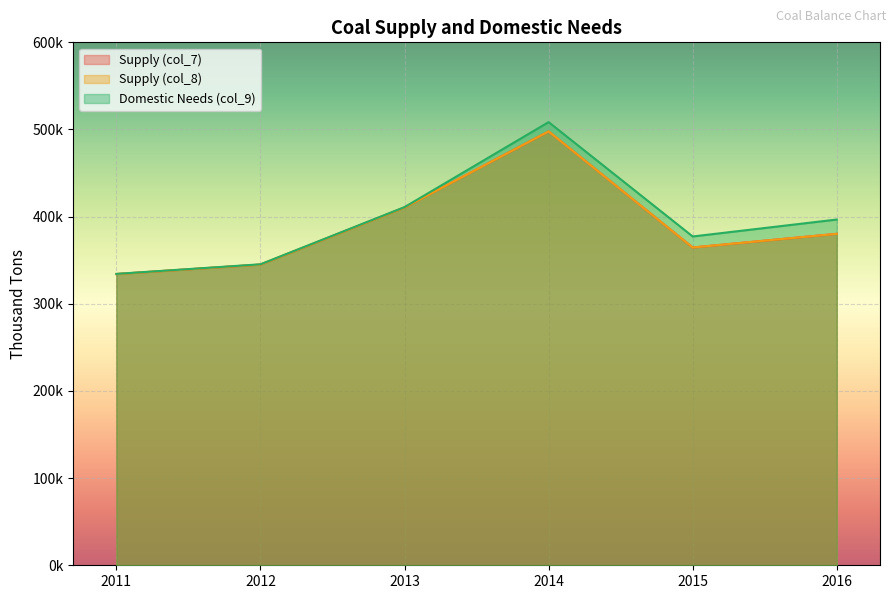

Reading left to right, extract all data points from this chart.

Supply (col_7): 334142	345000	410567	497805	364620	380311
Supply (col_8): 334143	345000	410479	497805	364619	380310
Domestic Needs (col_9): 334321	345327	410942	508467	377252	396686